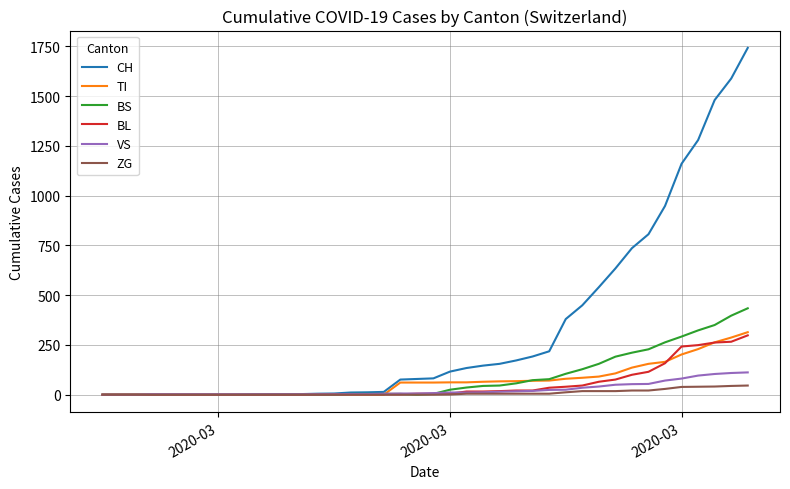

Which series has the largest range (max minus min)?

CH